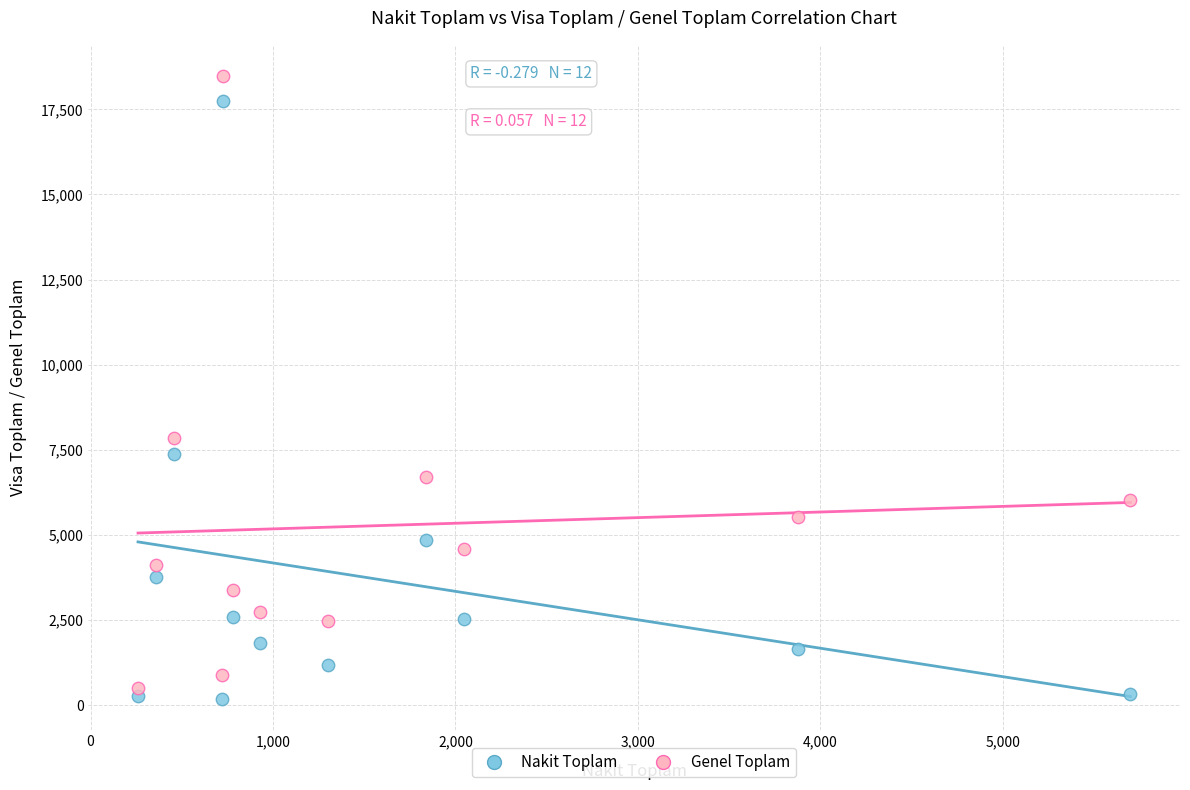

What are all the series names shown in the legend?

Nakit Toplam, Genel Toplam